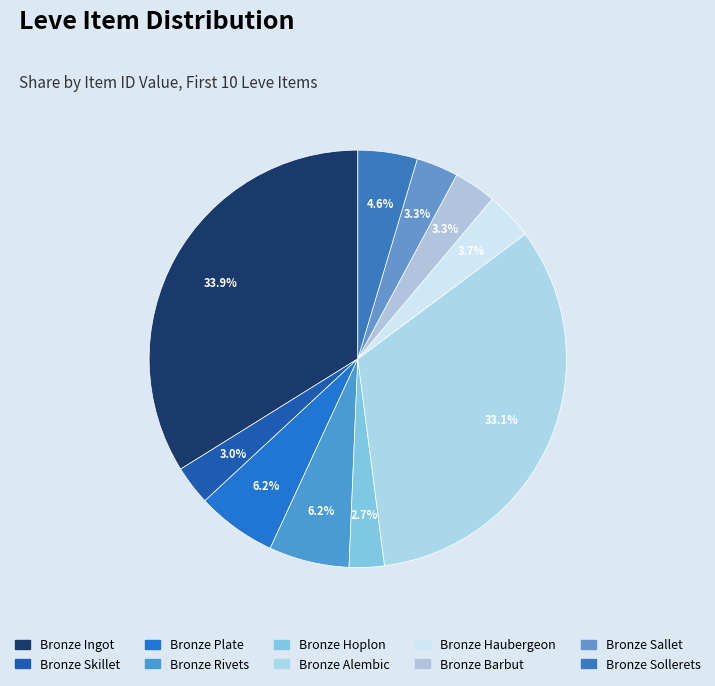

Is there any slice that represents more than half of the pie?

No